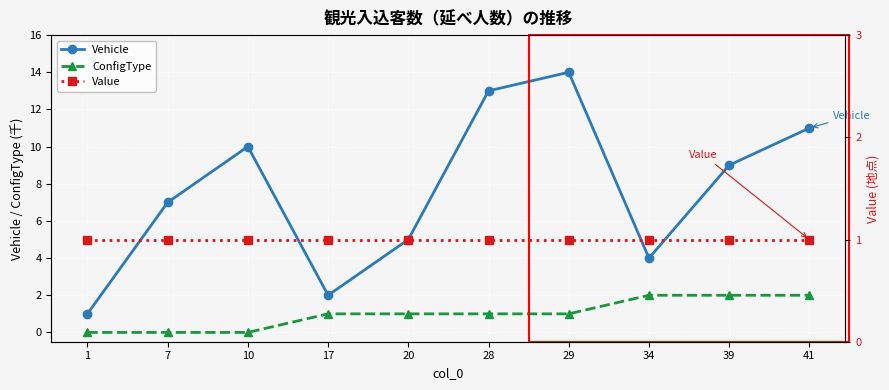

Rank the categories by Vehicle value from highest to lowest.

29, 28, 41, 10, 39, 7, 20, 34, 17, 1